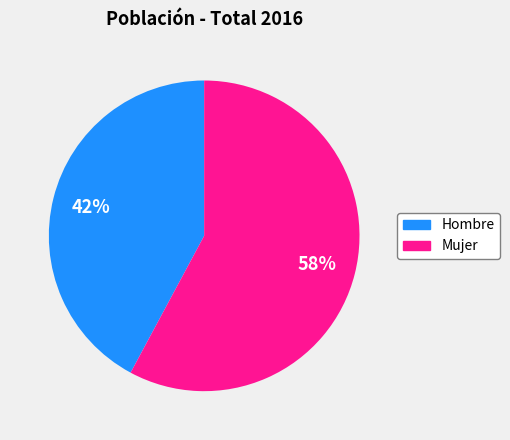

The Hombre slice represents 48% of the pie. True or false?

False